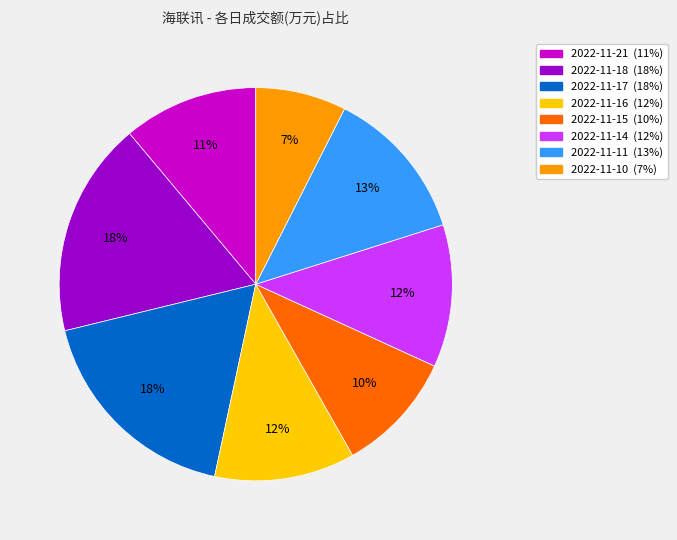

What is the ratio of the value at 2022-11-15 to the value at 2022-11-18?

0.6